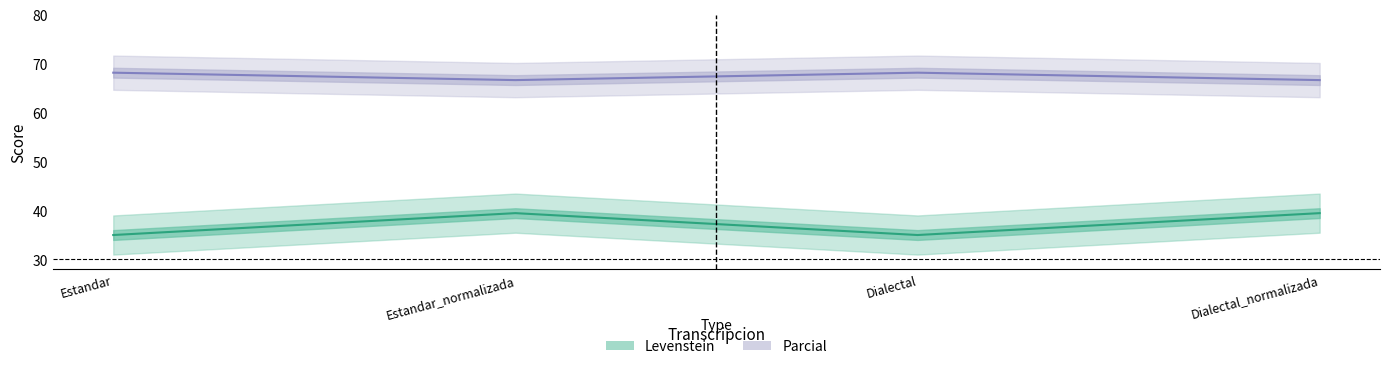

The value of Levenstein at Dialectal is 59.6. True or false?

False